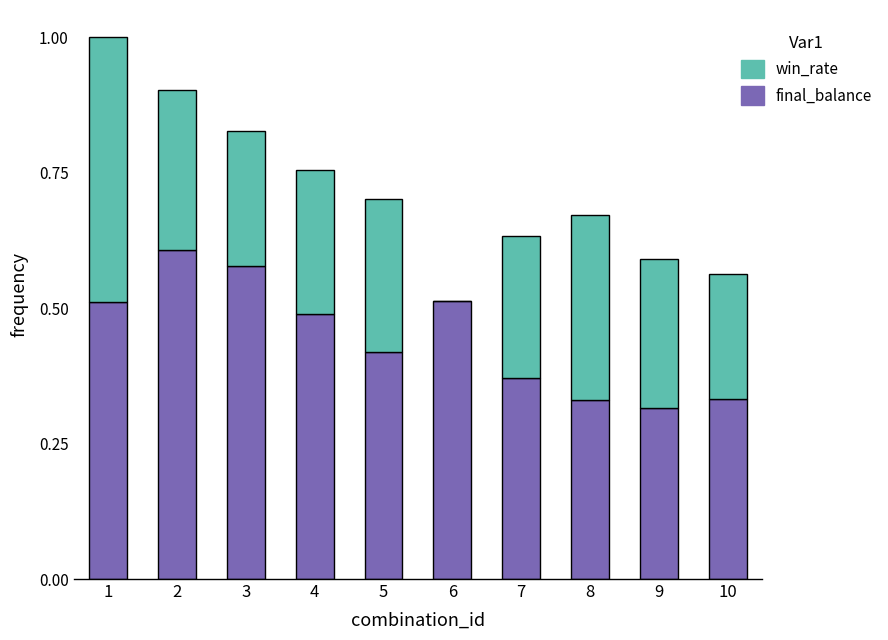

What are all the series names shown in the legend?

win_rate, final_balance